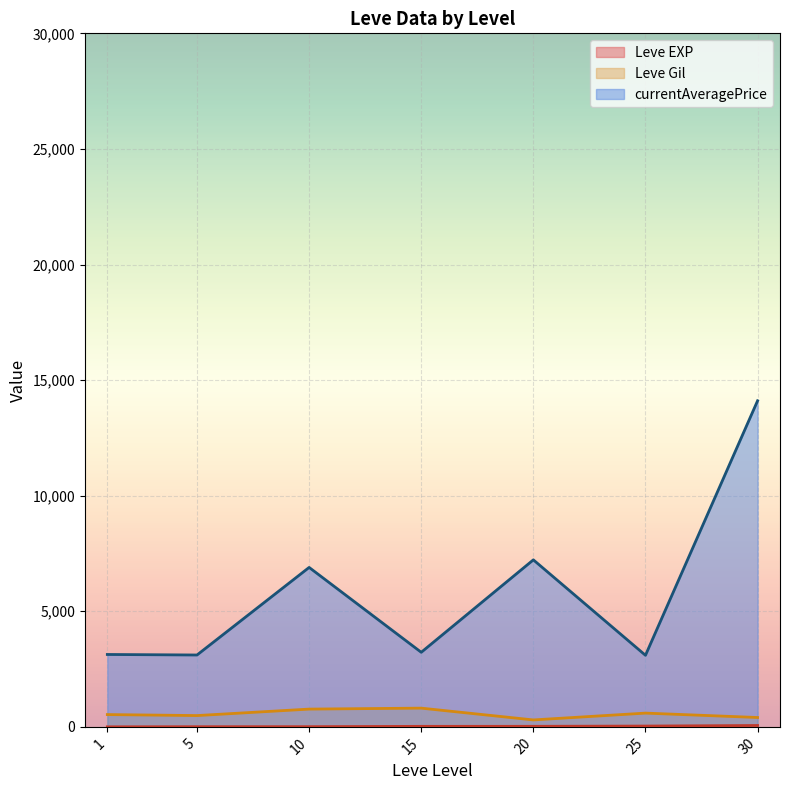

What is the highest value of the currentAveragePrice series?

14105.5